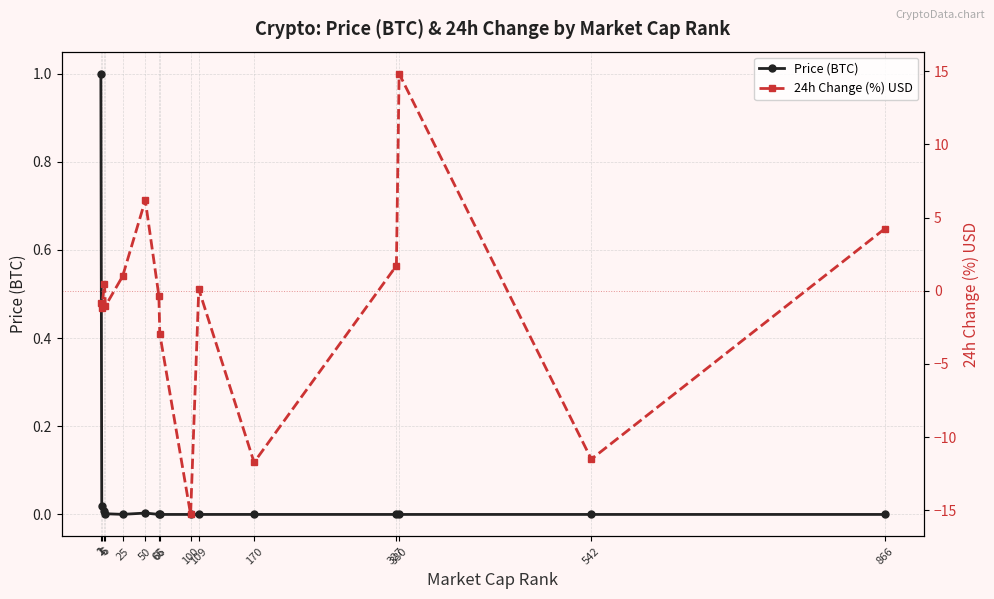

Reading left to right, transcribe all the data shown in this chart.

Price (BTC): 1.0	0.0	0.0	0.0	0.0	0.0	0.0	0.0	0.0	0.0	0.0	0.0	0.0	0.0	0.0
24h Change (%) USD: -0.8	-1.2	0.5	-1.0	1.0	6.2	-0.4	-2.9	-15.3	0.1	-11.7	1.7	14.8	-11.5	4.3